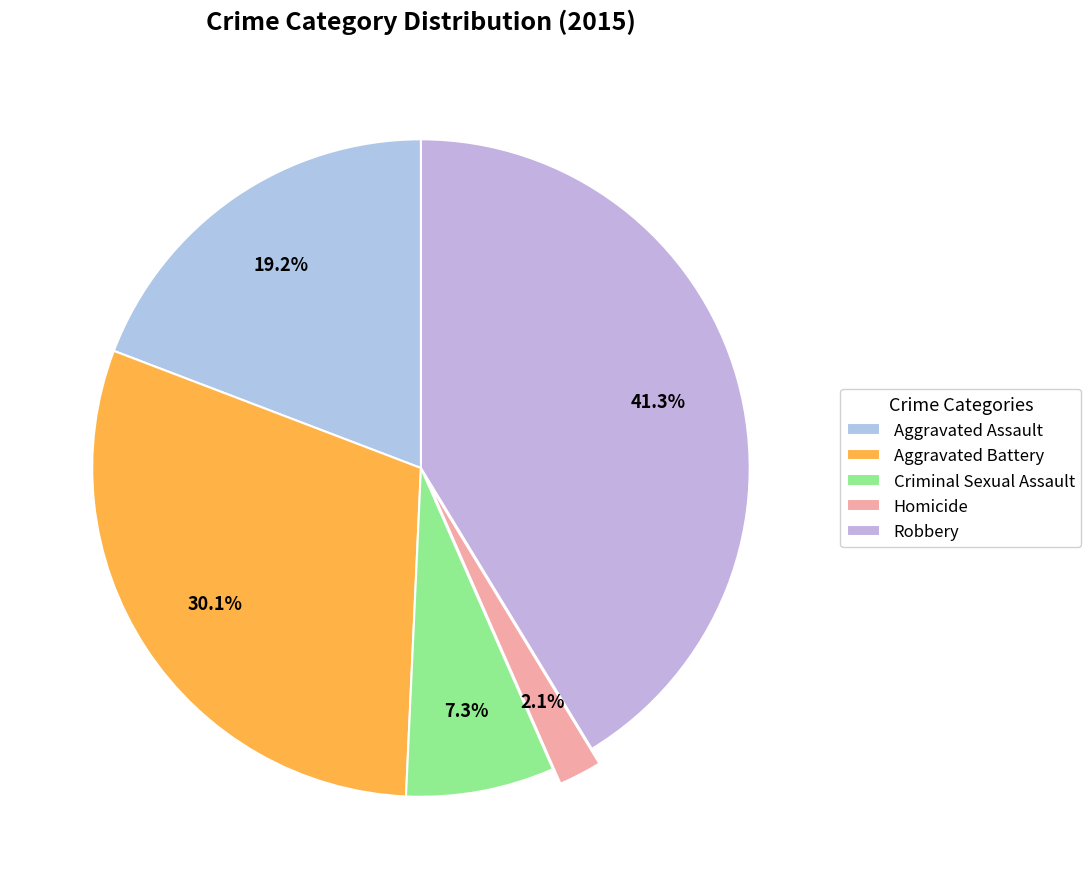

What is the smallest slice in the pie chart?

Homicide